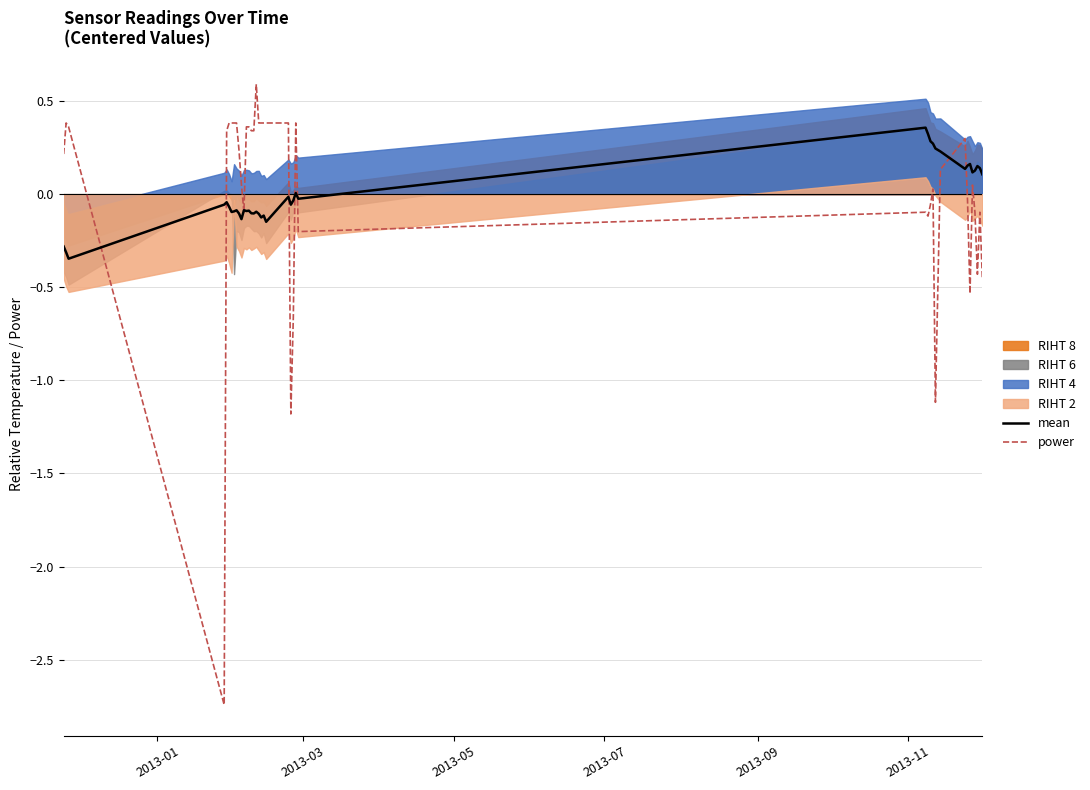

What is the maximum value for power?

0.6